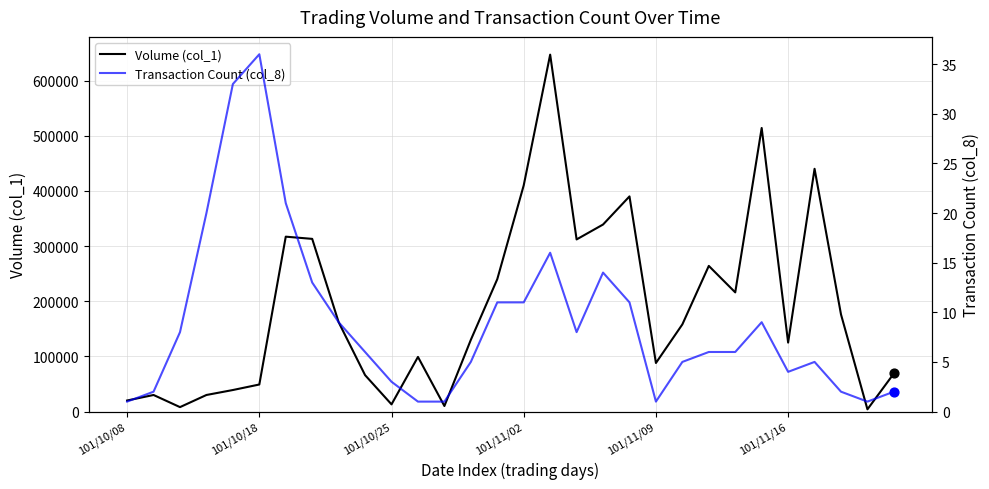

What are all the series names shown in the legend?

Volume (col_1), Transaction Count (col_8)